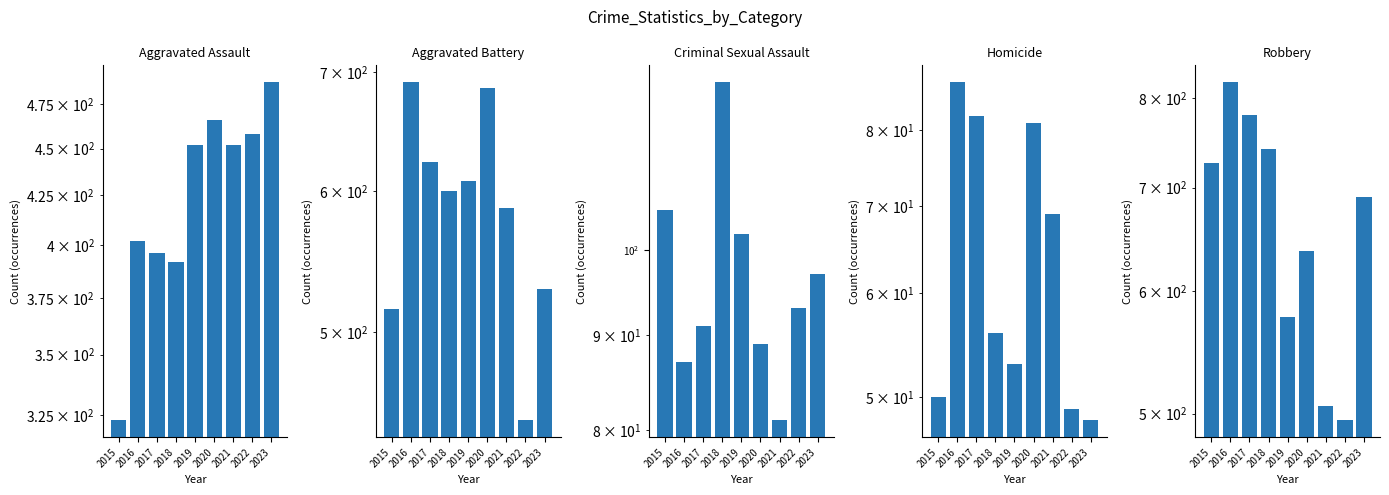

List the labels in order of Criminal Sexual Assault value, largest first.

2018, 2015, 2019, 2023, 2022, 2017, 2020, 2016, 2021